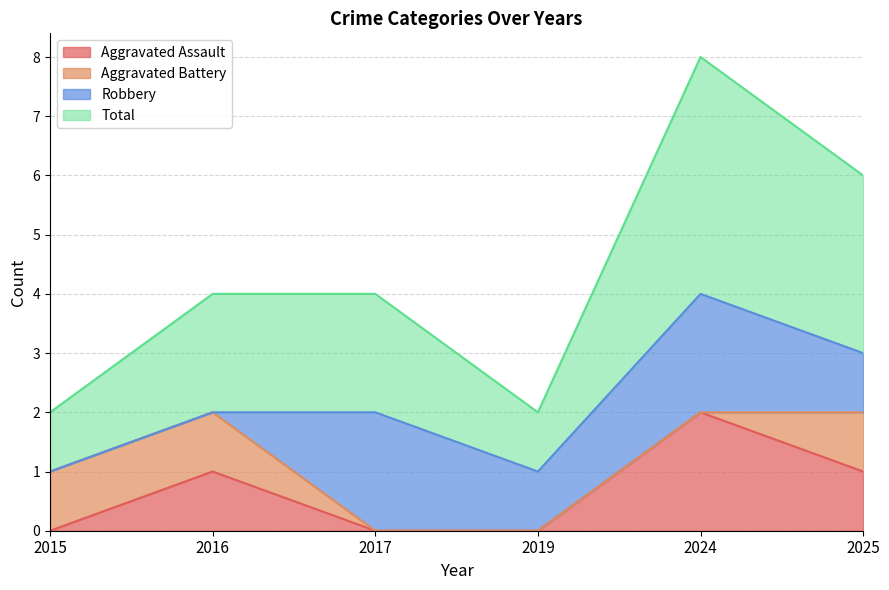

At which label does Aggravated Assault reach its peak?

2024